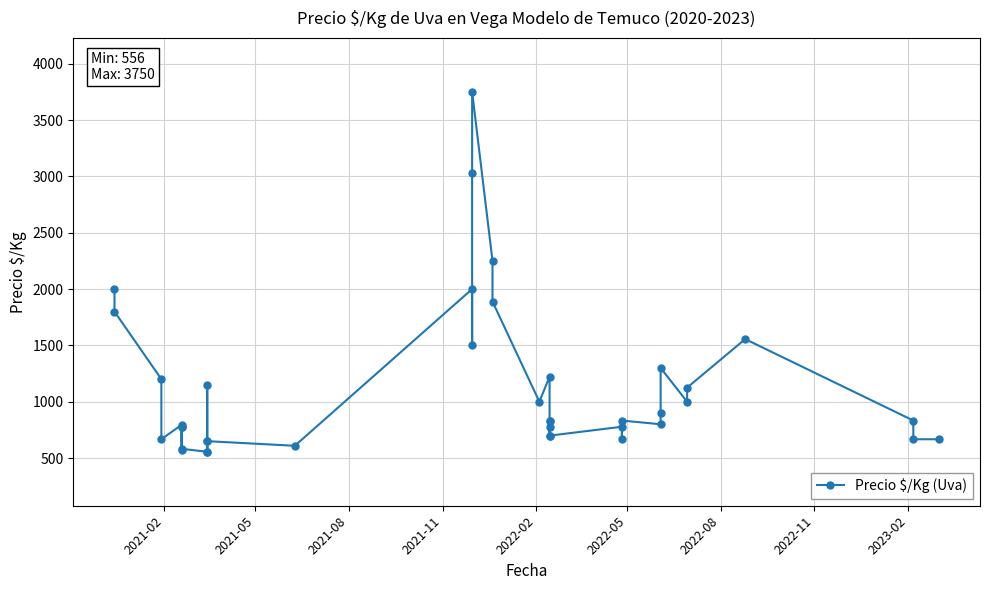

True or false: the data shows 363 at 25.

False